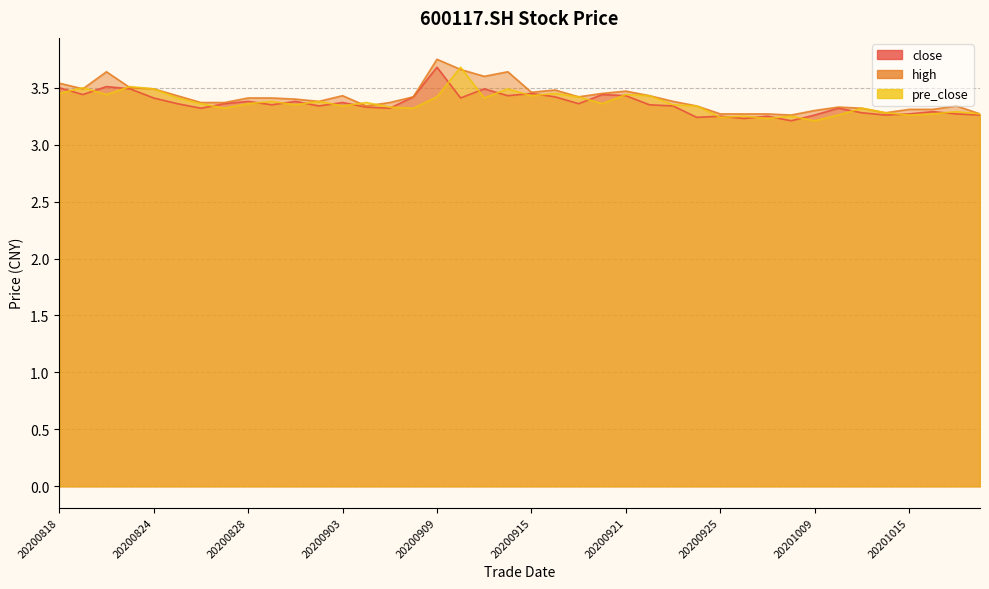

What is the approximate value of pre_close at 20201016?

3.3